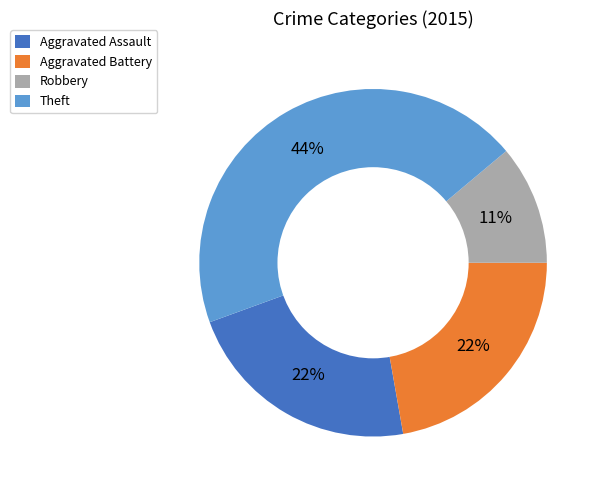

Is it true that Robbery is 11% of the pie?

True